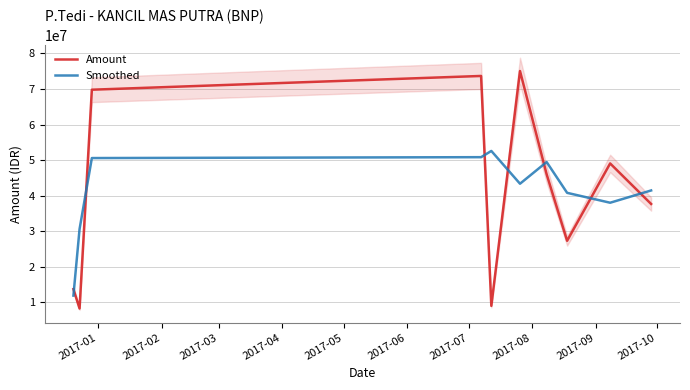

After their last crossing, which series has the higher values: Amount or Smoothed?

Smoothed